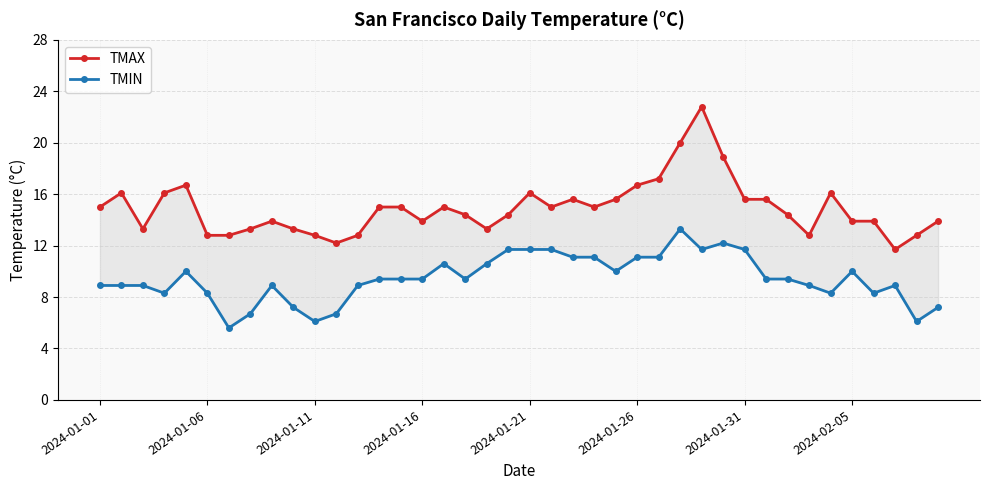

What is the greatest value displayed?

22.8